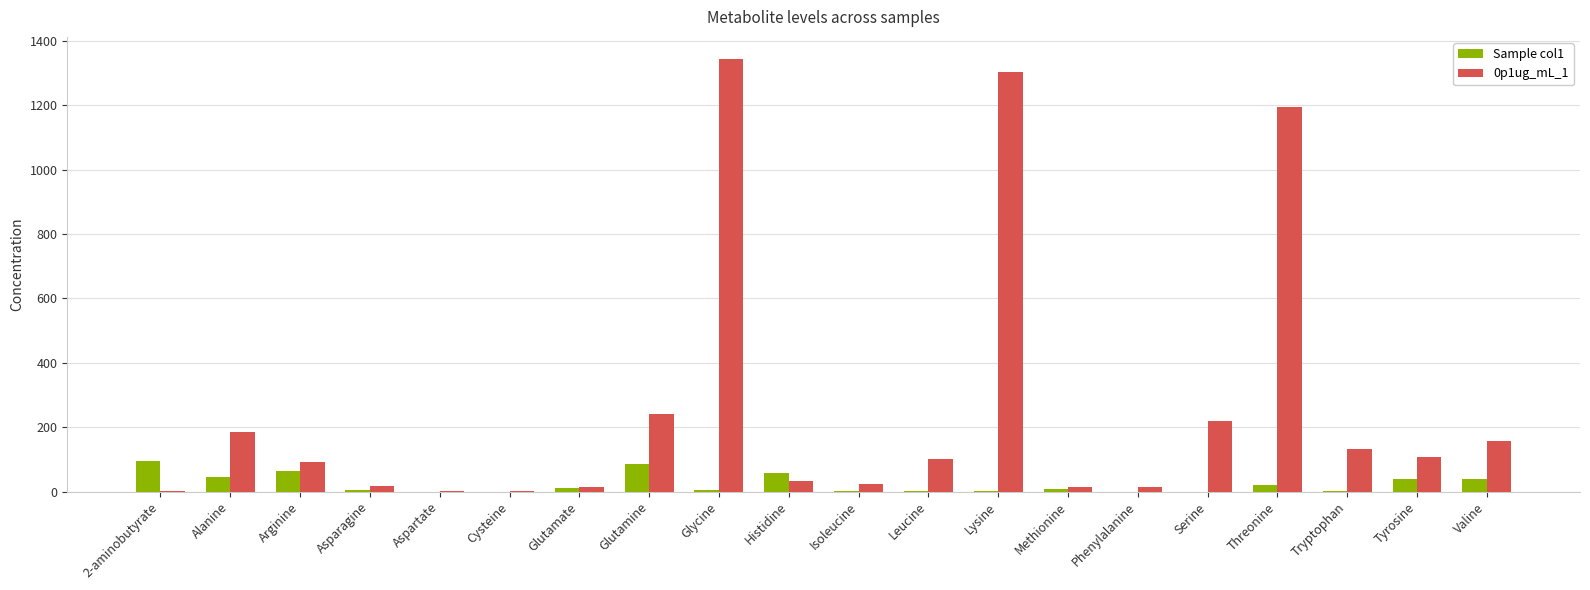

How many distinct data groups are displayed?

2